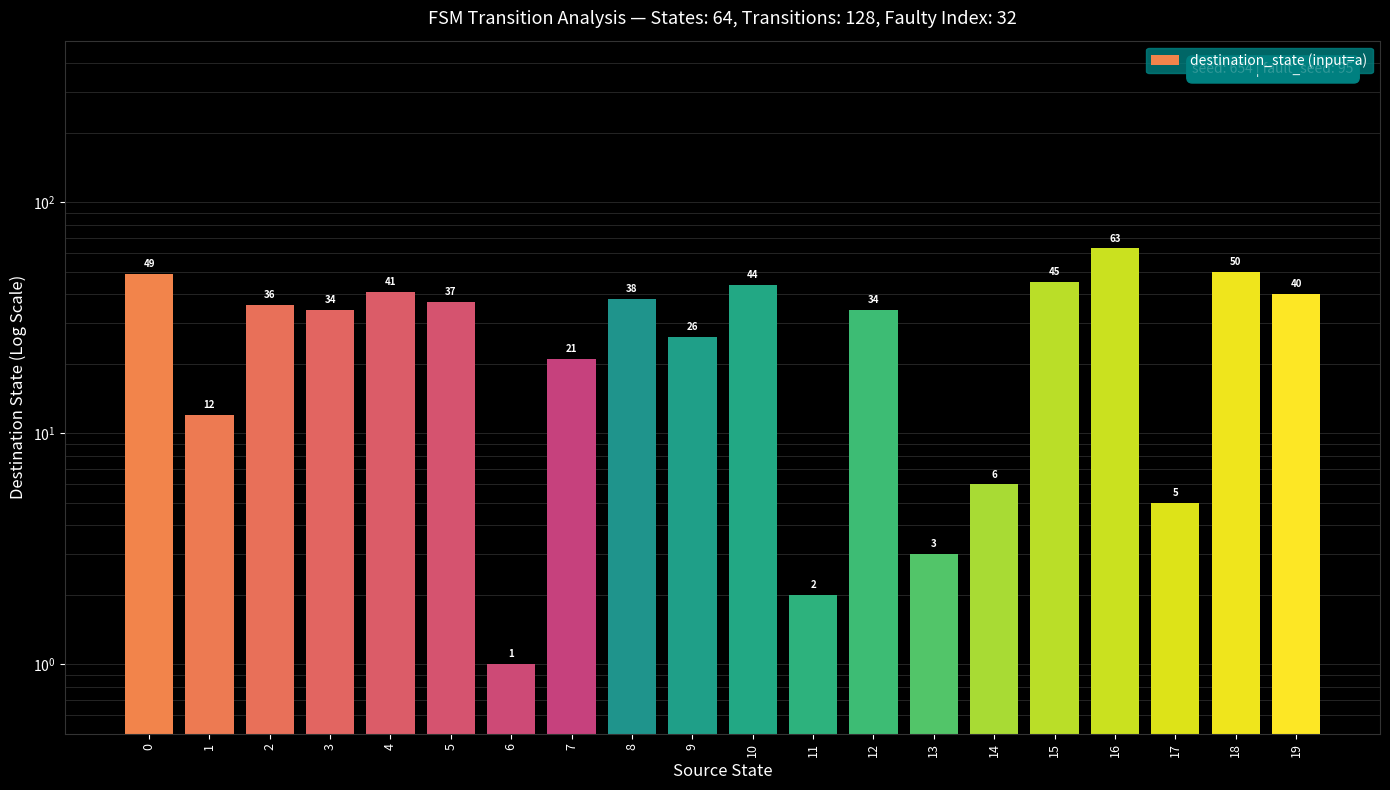

Are the bars grouped side by side (vs. stacked)?

No